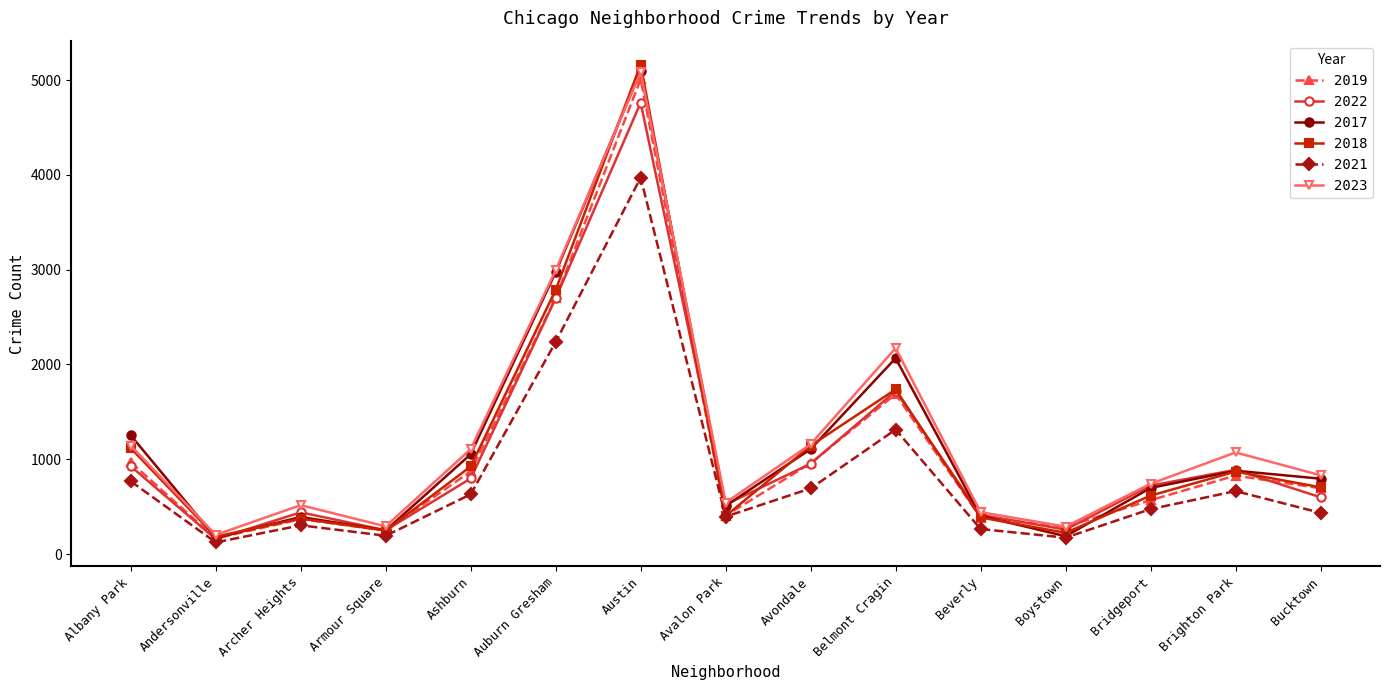

Where is the first local minimum for 2018?

Andersonville